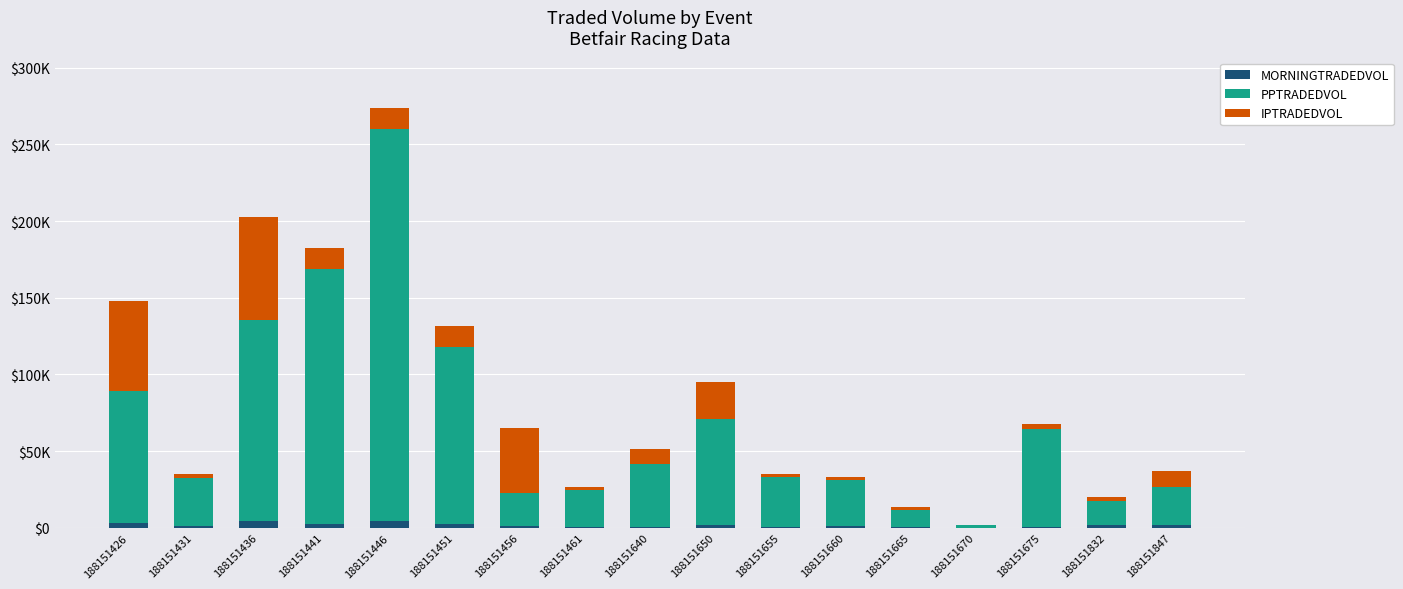

Are the bars horizontal?

No